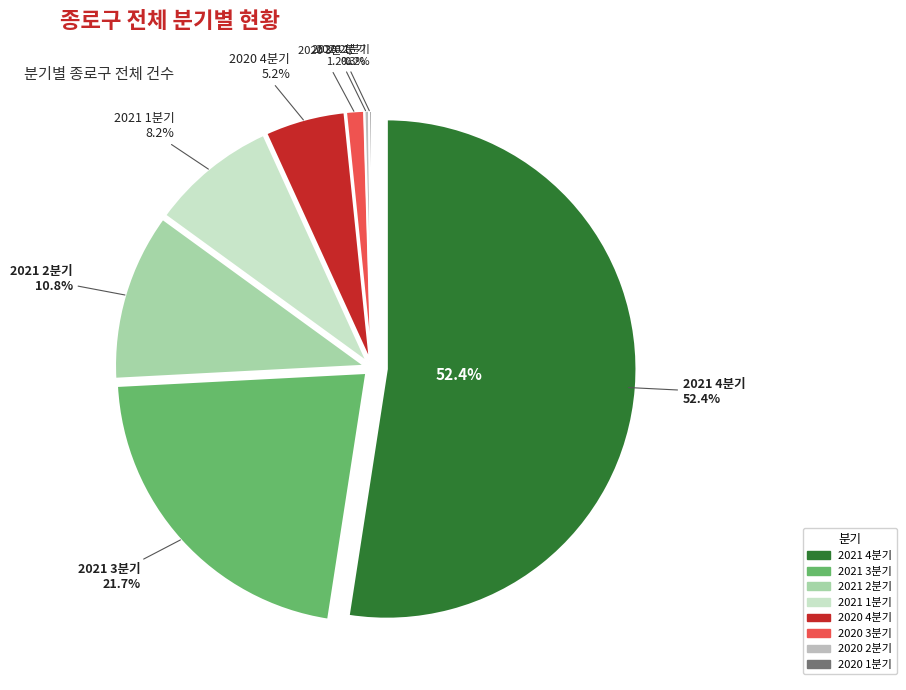

Count the number of slices in the pie.

8